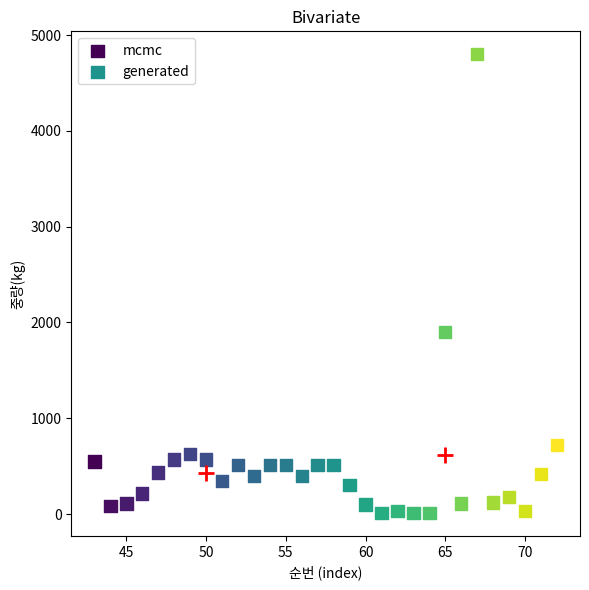

What are all the series names shown in the legend?

mcmc, generated